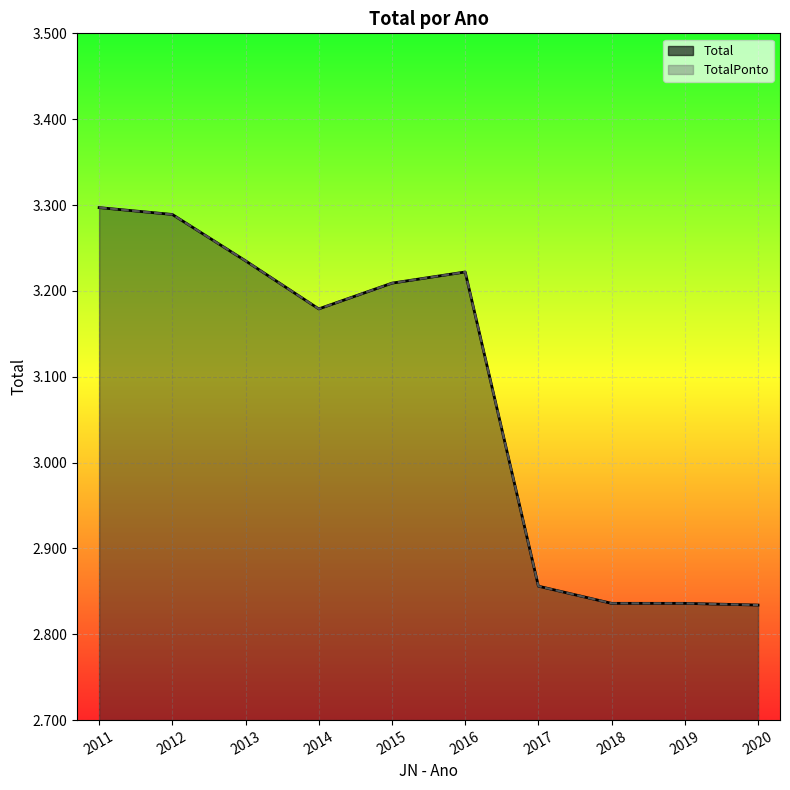

What value does the Total series have at 2018?

2.8